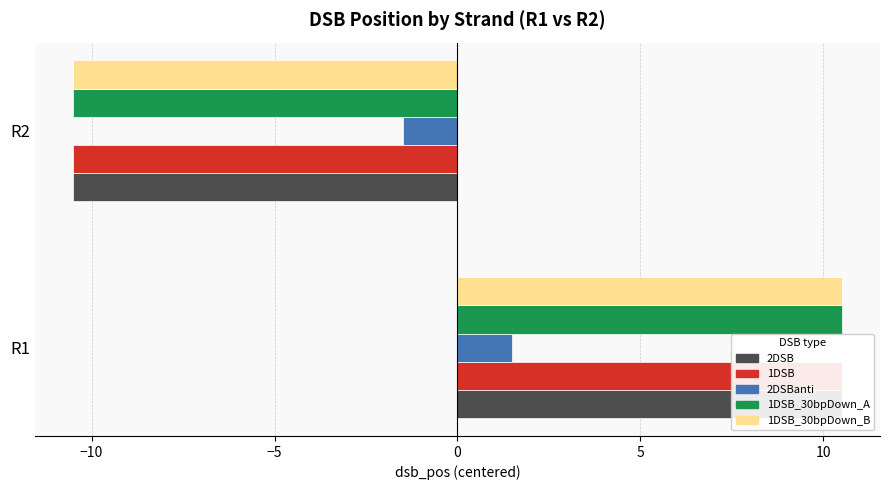

How many values in the 1DSB series exceed 10?

1